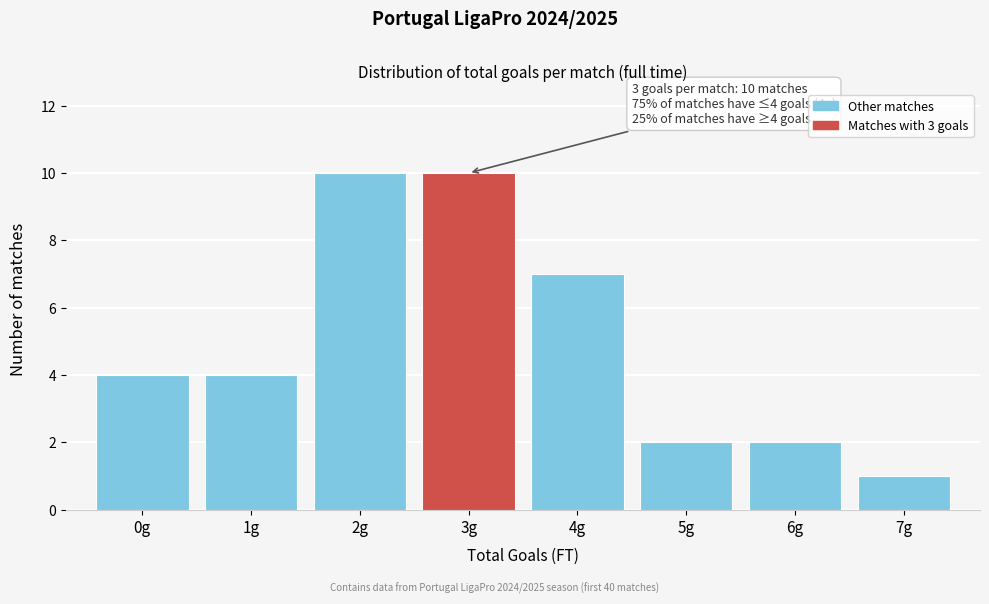

Reading right to left, extract all data points from this chart.

7g=1	6g=2	5g=2	4g=7	3g=10	2g=10	1g=4	0g=4